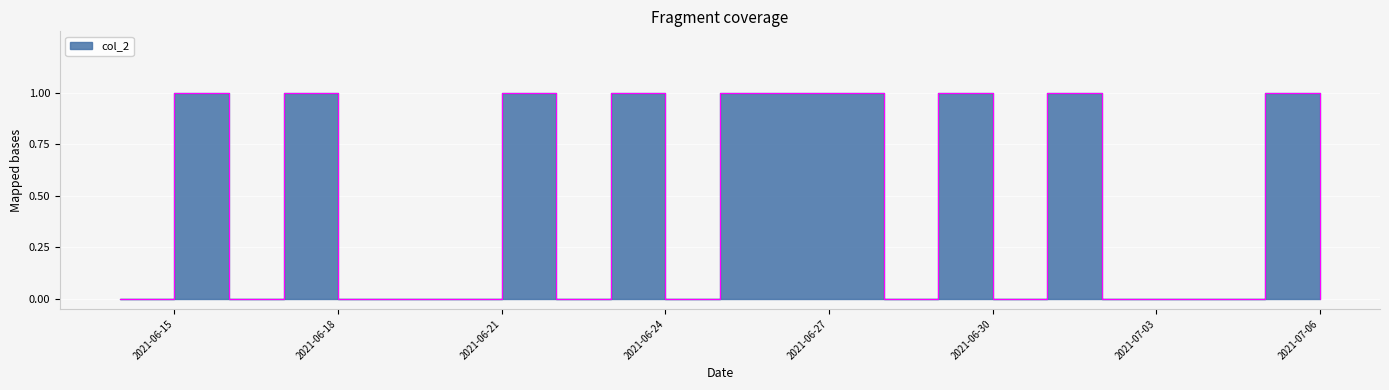

What is the value of the 2nd point from the left?

1